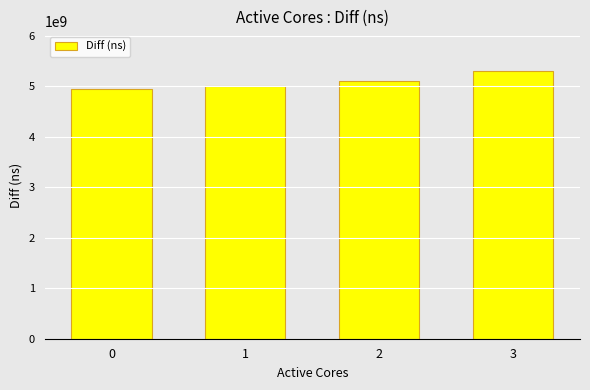

What is the sum of the values at 1 and 2?

10121981700